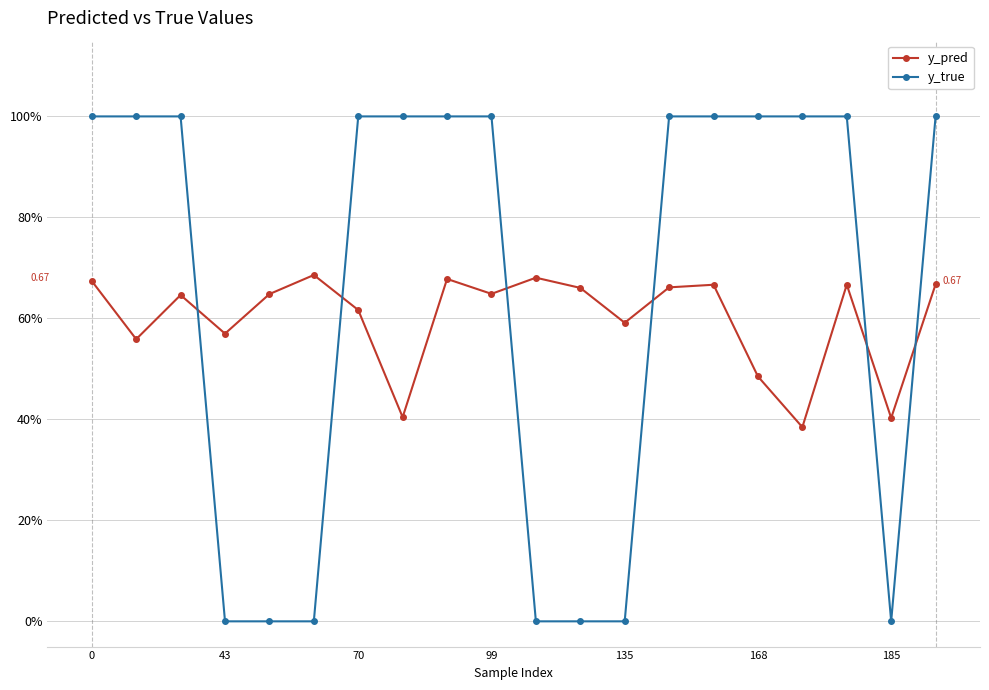

Which series ends up on top after the final intersection of y_pred and y_true?

y_true